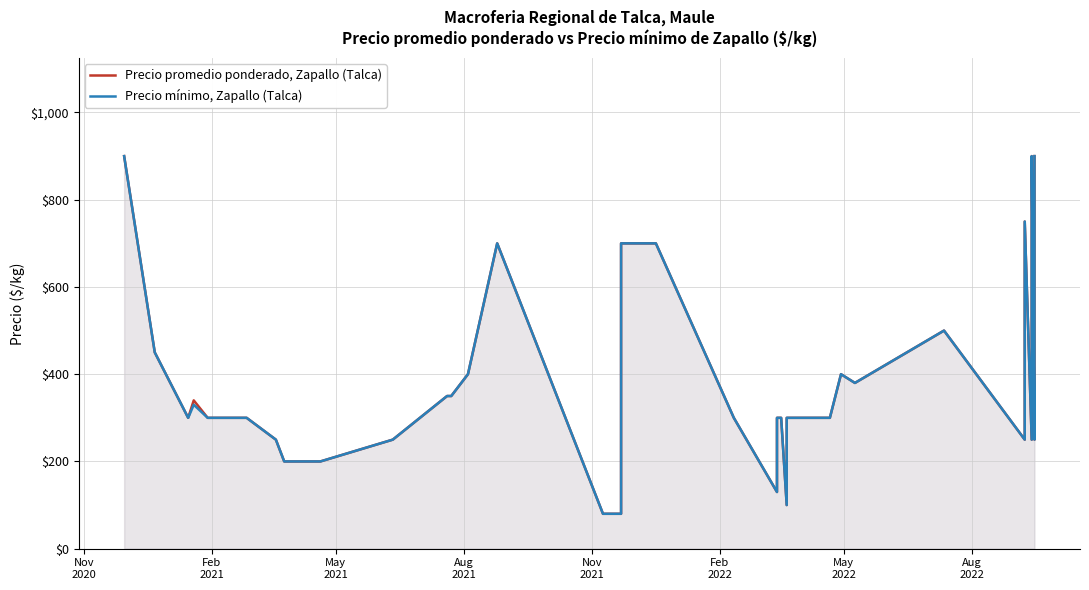

True or false: Precio promedio ponderado, Zapallo (Talca) has more than 0 points higher than both neighbors.

True